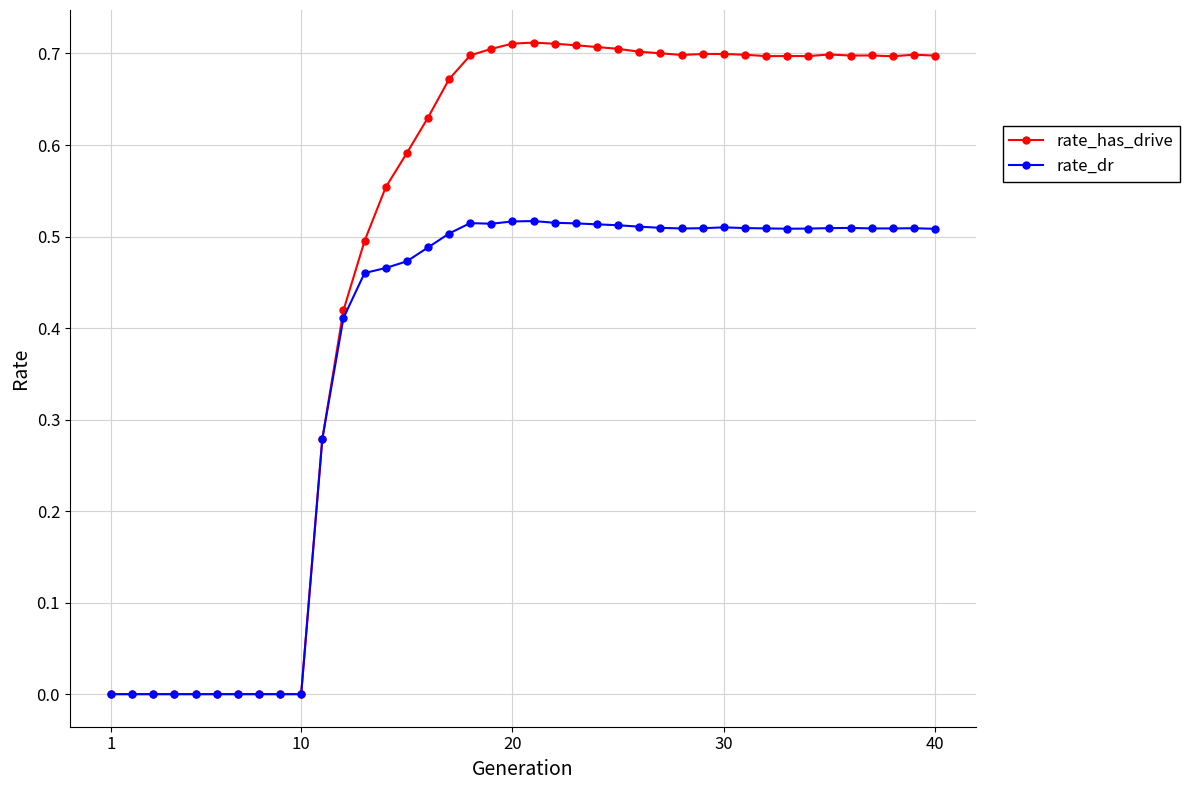

Which series has the largest total across all categories?

rate_has_drive